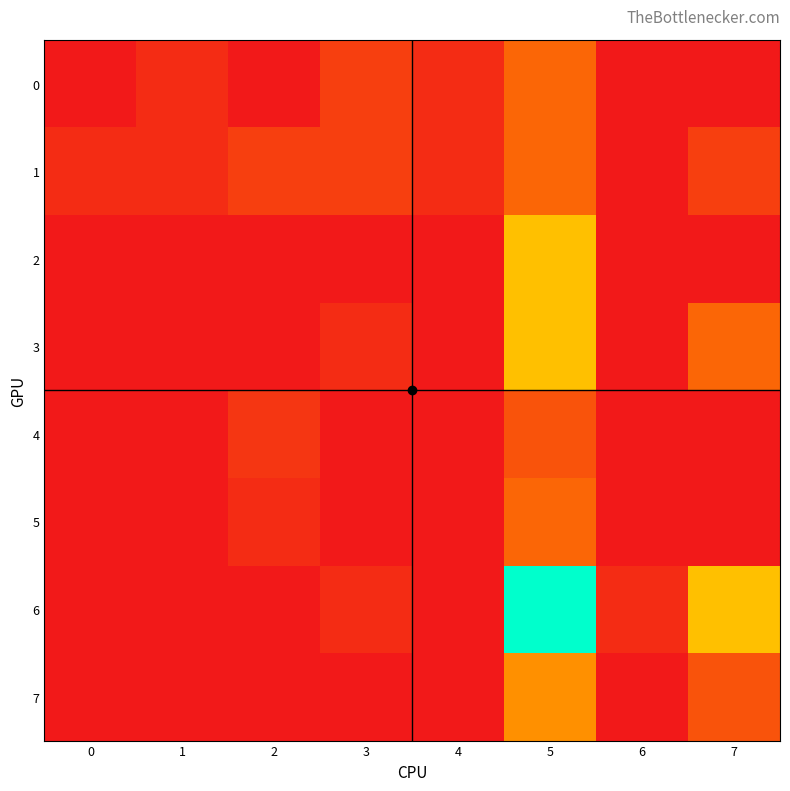

At how many categories does at least one series exceed 12?

1